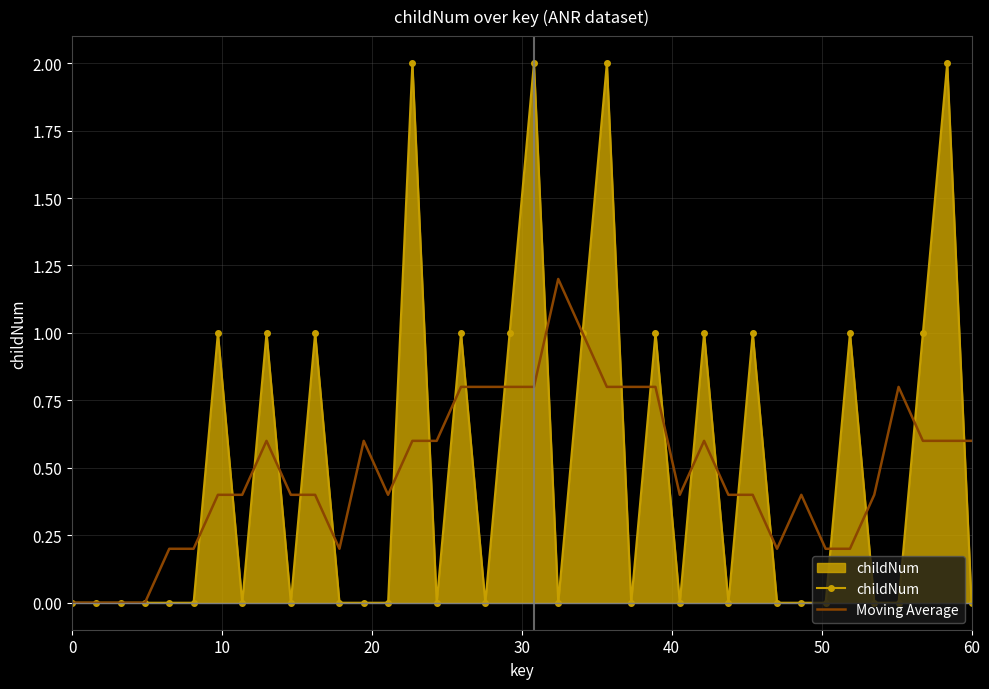

What is the maximum value for Moving Average?

1.2